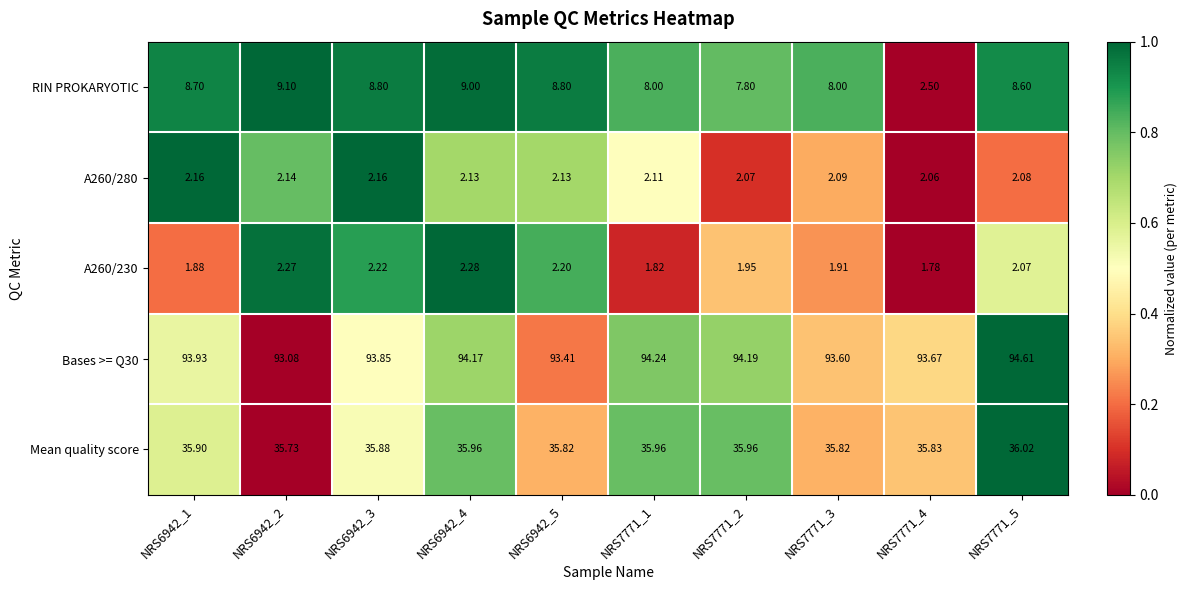

Which series has the widest spread of values?

RIN PROKARYOTIC